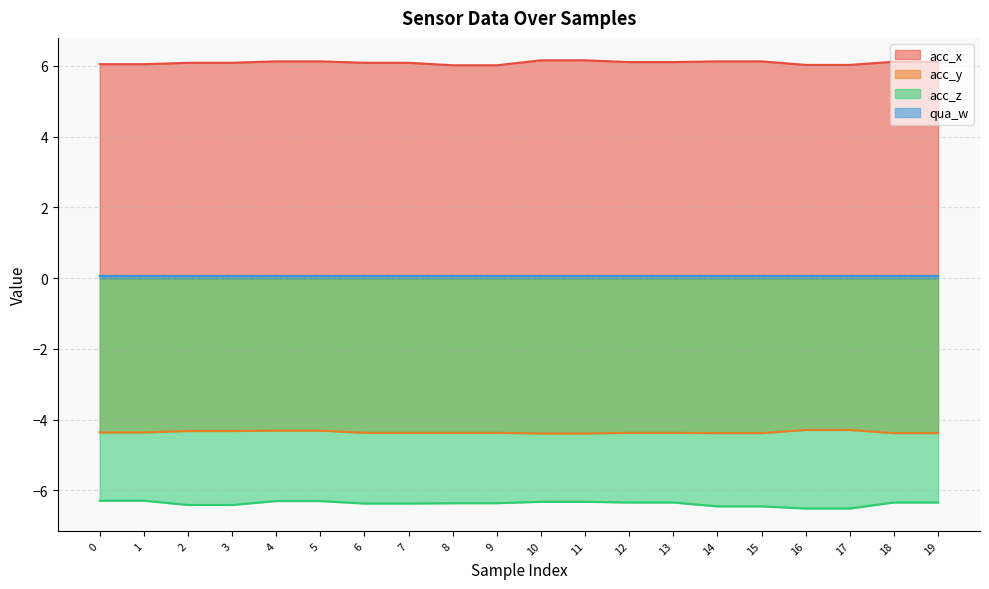

Count the acc_x values in the range 6 to 7.

20